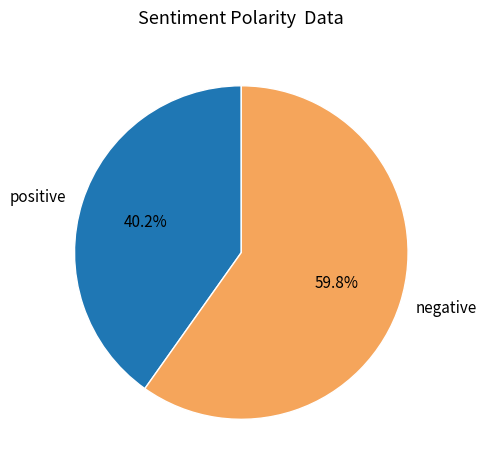

What is the total percentage of positive and negative?

100.0%